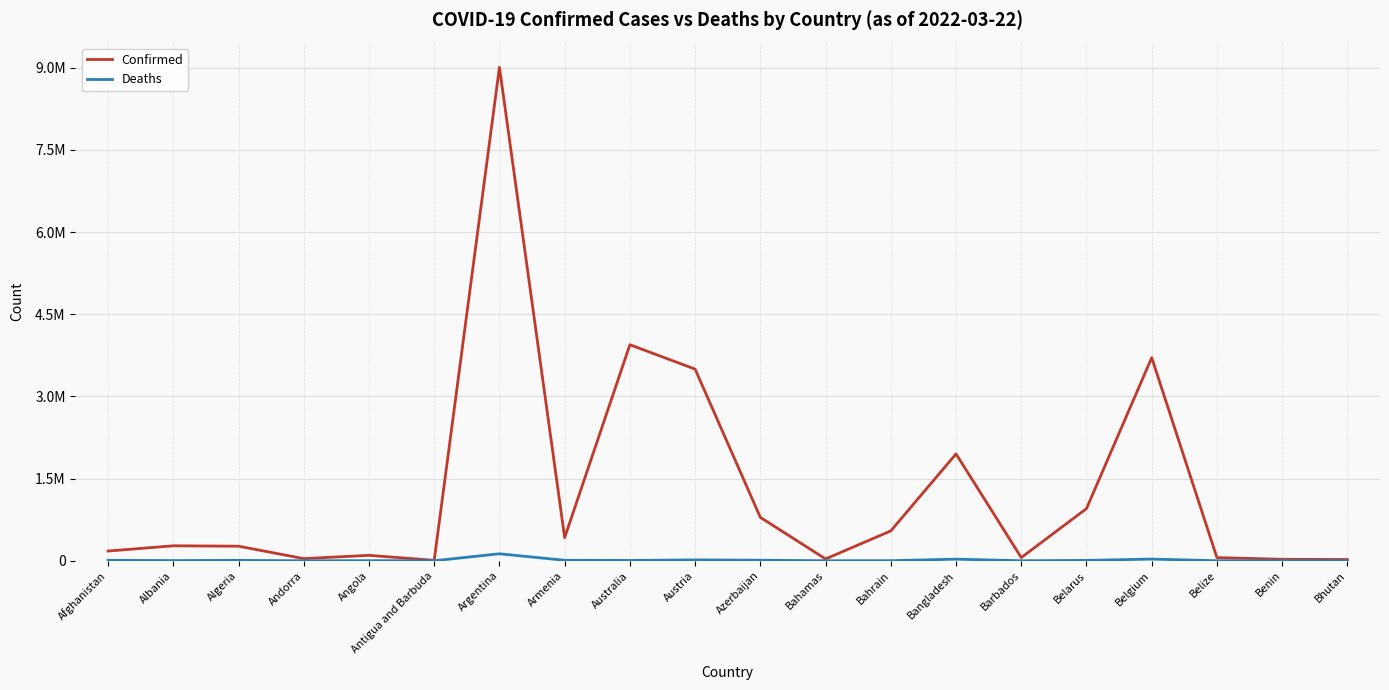

Is this an area chart (filled region under the line)?

No